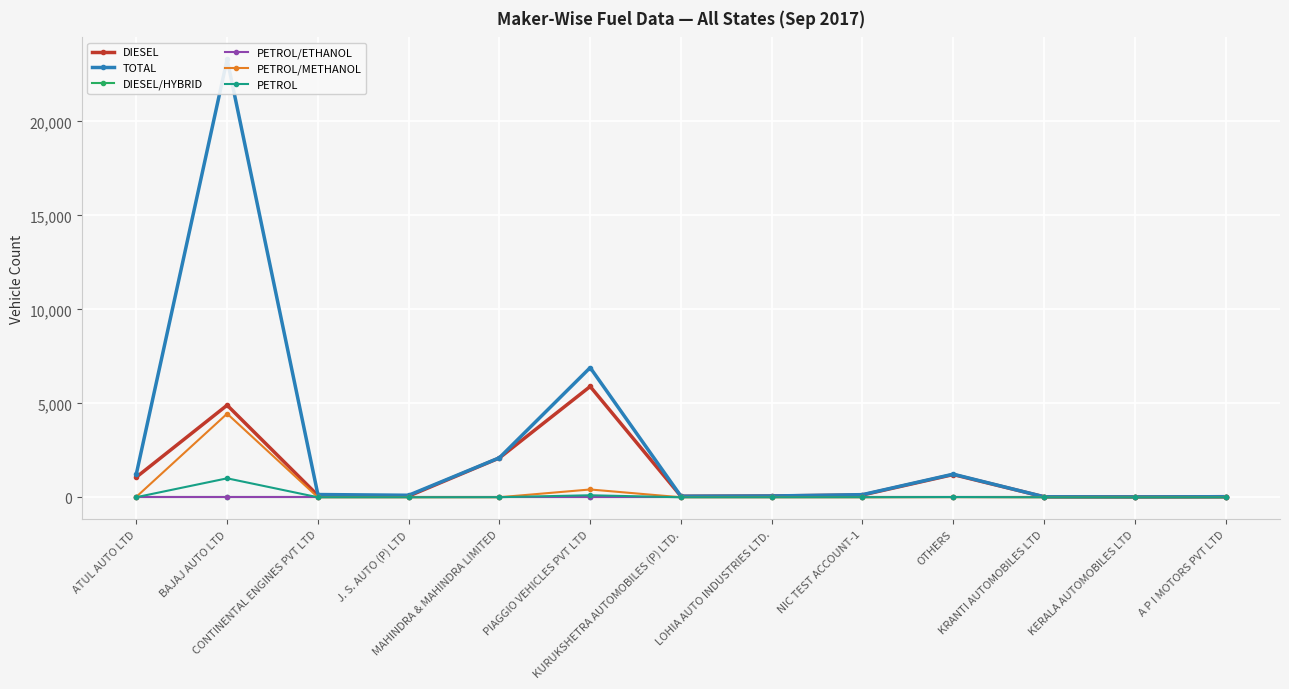

True or false: PETROL/ETHANOL and TOTAL cross at least once.

False